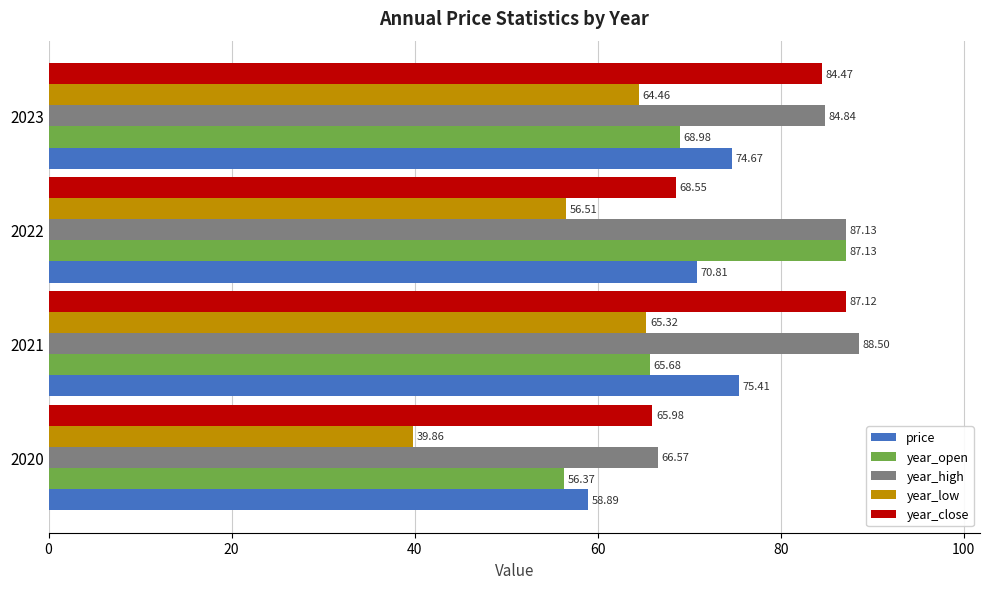

Rank the series by their maximum value, from lowest to highest.

year_low, price, year_close, year_open, year_high